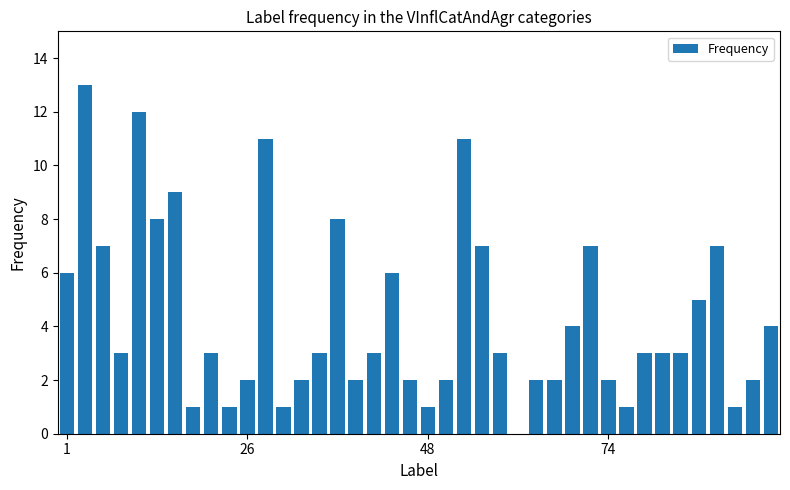

What is the maximum value shown in the chart?

13